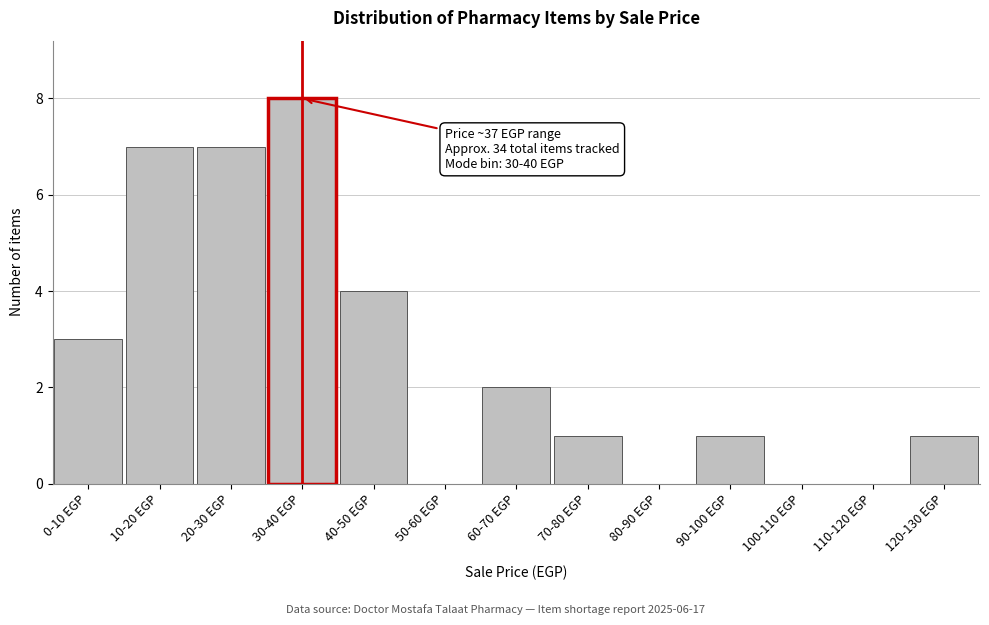

Reading left to right, transcribe all the data shown in this chart.

0-10 EGP=3	10-20 EGP=7	20-30 EGP=7	30-40 EGP=8	40-50 EGP=4	50-60 EGP=0	60-70 EGP=2	70-80 EGP=1	80-90 EGP=0	90-100 EGP=1	100-110 EGP=0	110-120 EGP=0	120-130 EGP=1